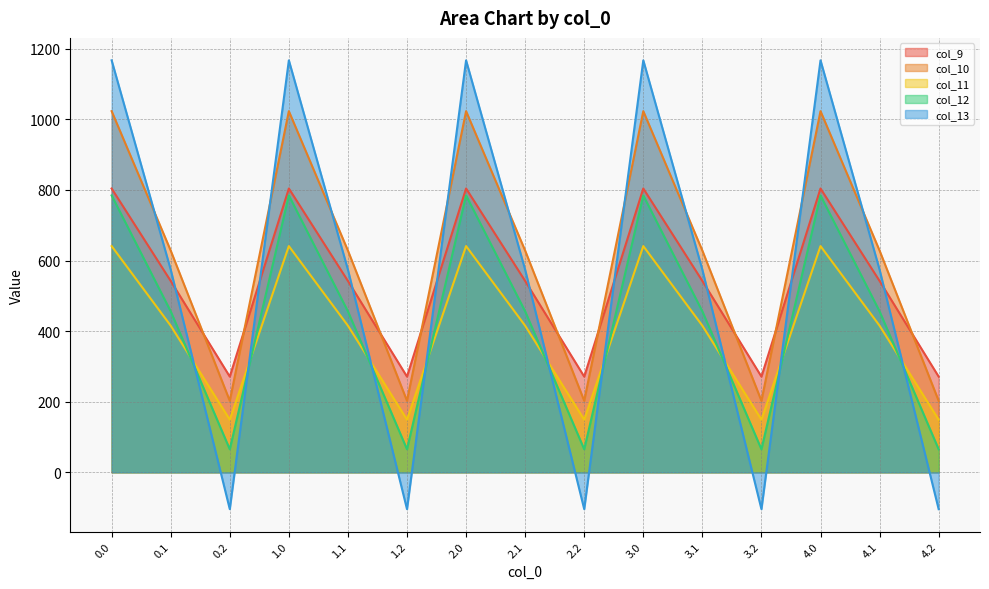

How many intersections are there between col_9 and col_13?

9